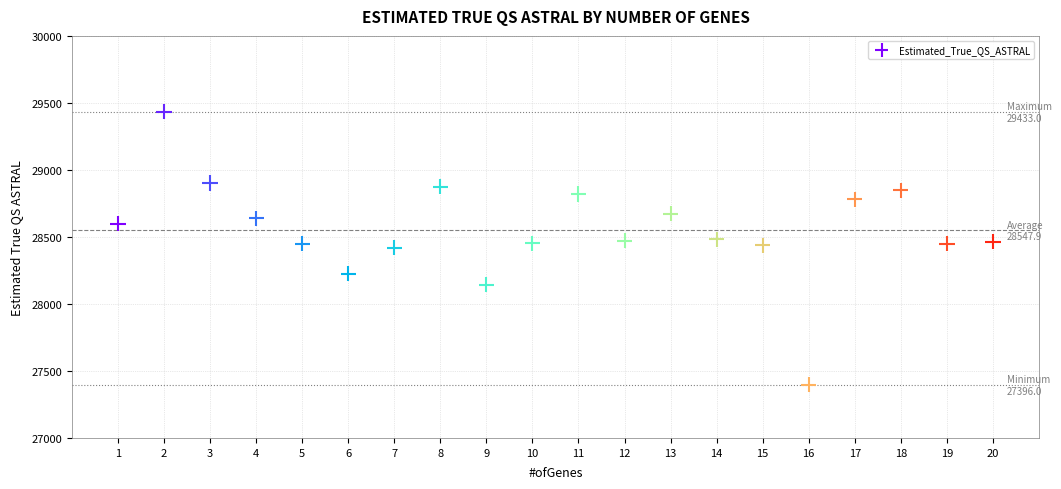

What is the range of Y values (max minus min)?

2037